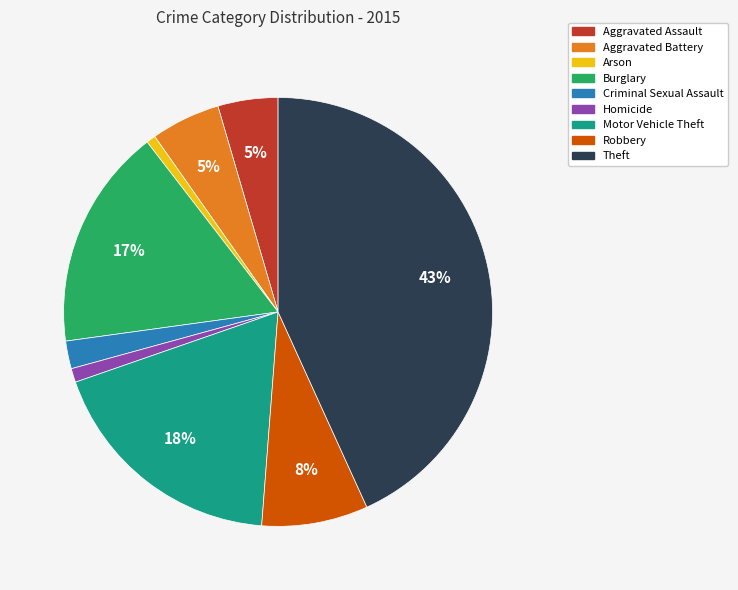

Combined, do Theft and Arson account for over 50%?

No